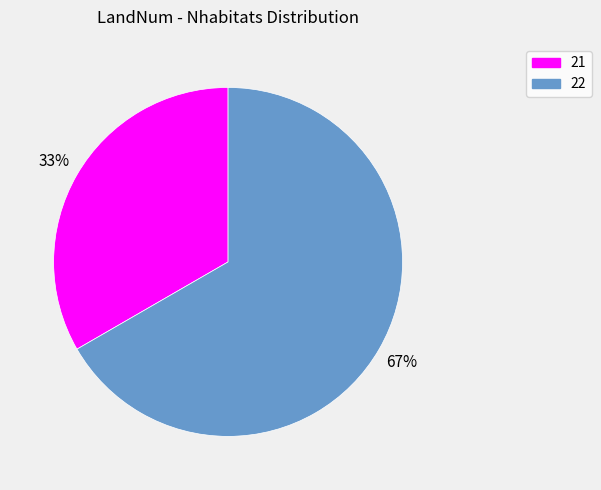

What is the ratio of the value at 22 to the value at 21?

2.0